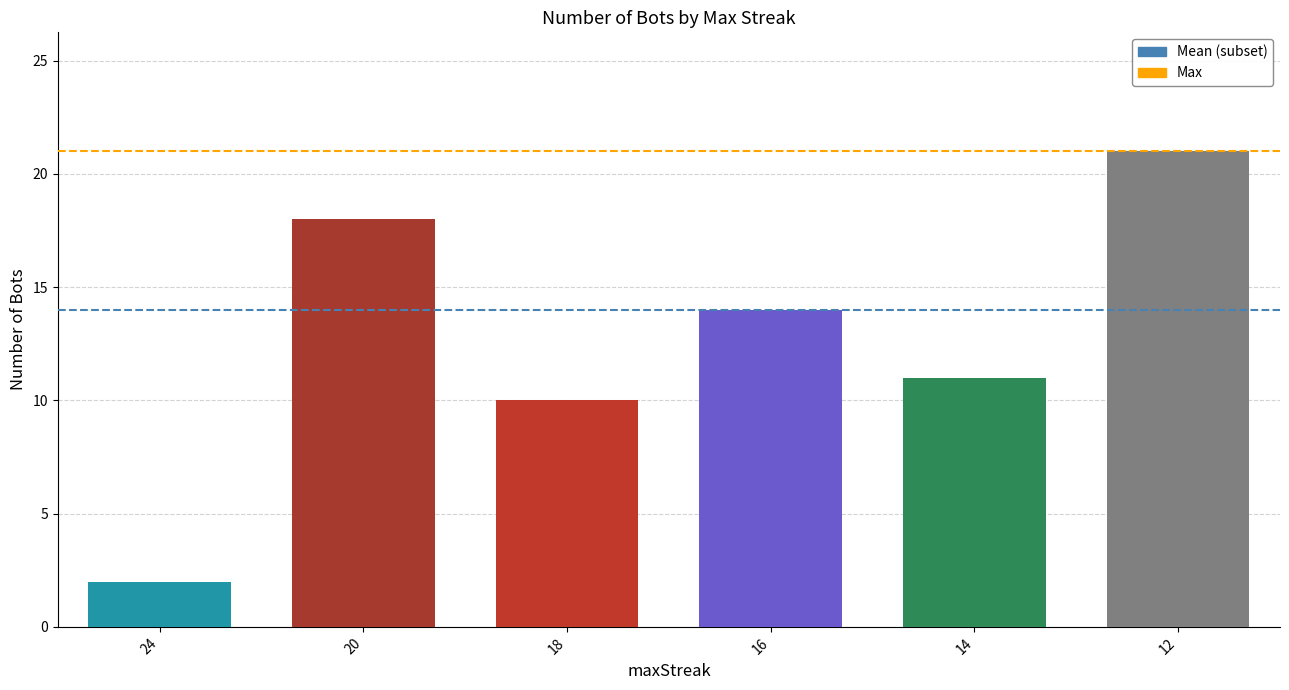

What is the greatest value displayed?

21